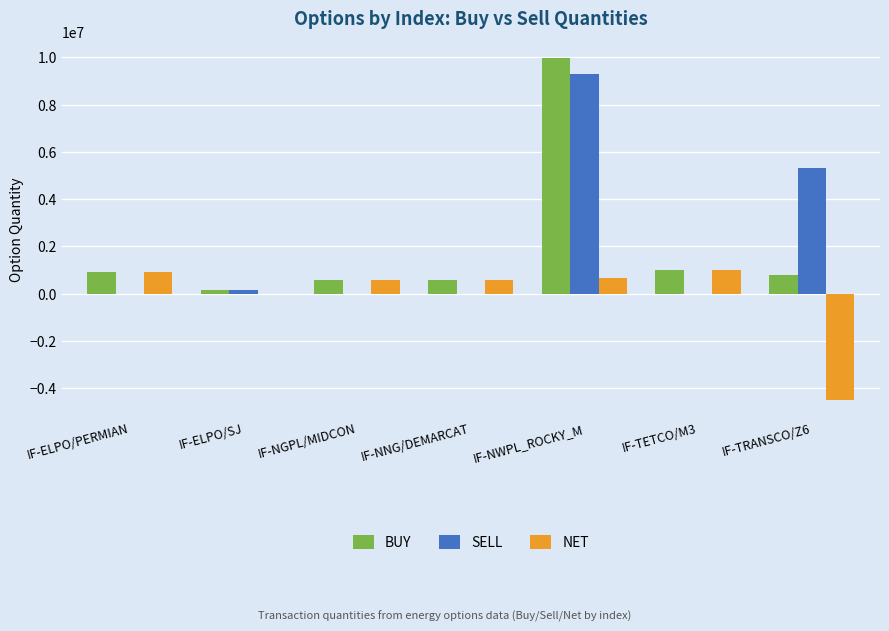

What value does the BUY series have at IF-ELPO/PERMIAN?

900000